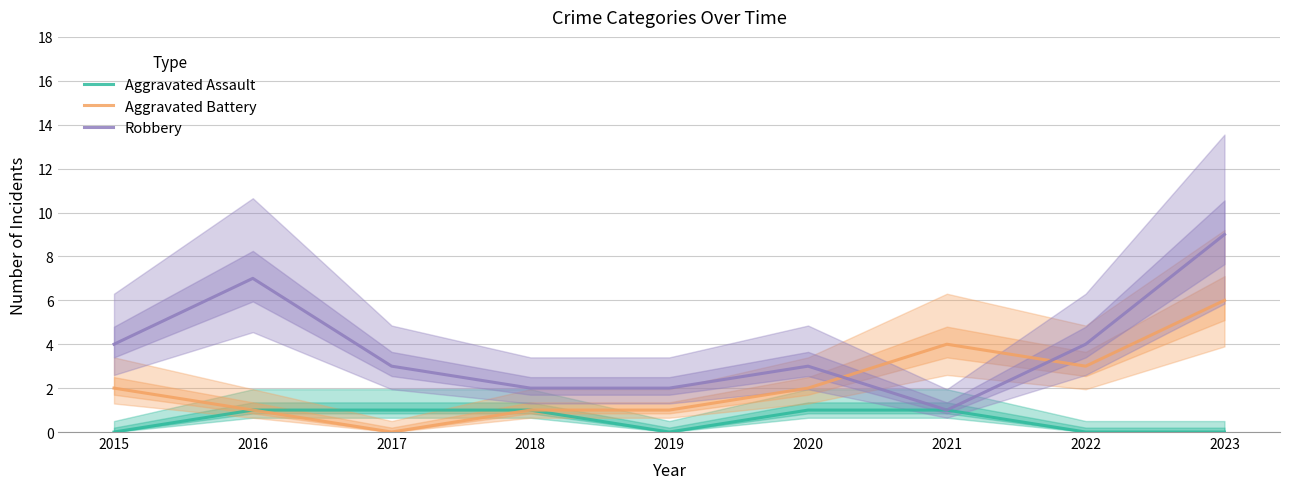

Is this an area chart (filled region under the line)?

No